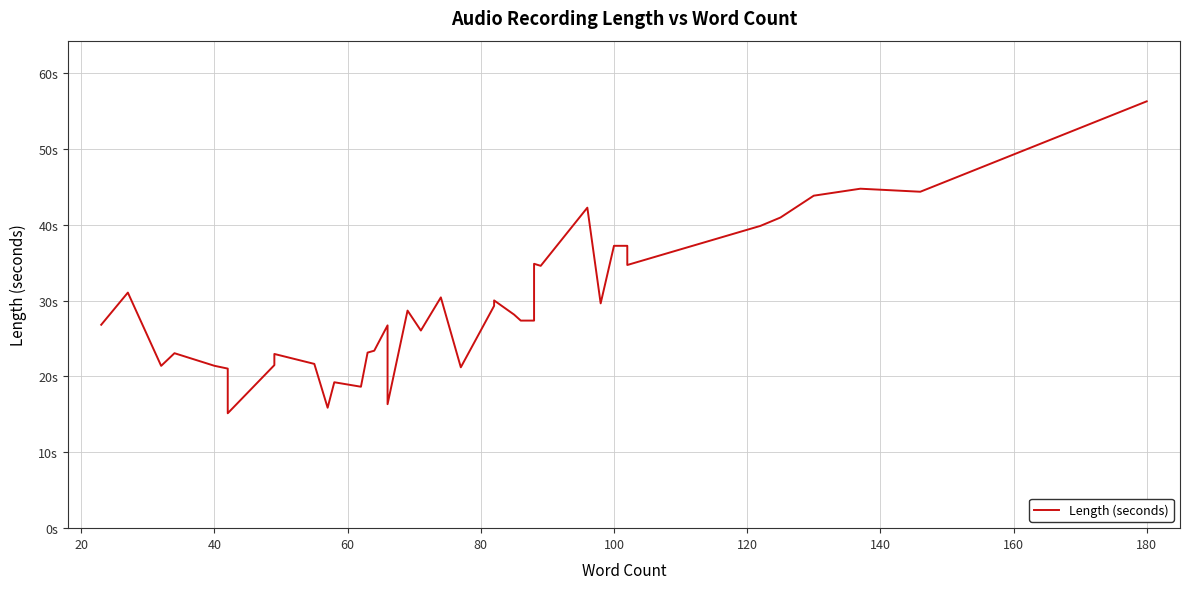

True or false: the data has more than 1 interior local peaks.

True